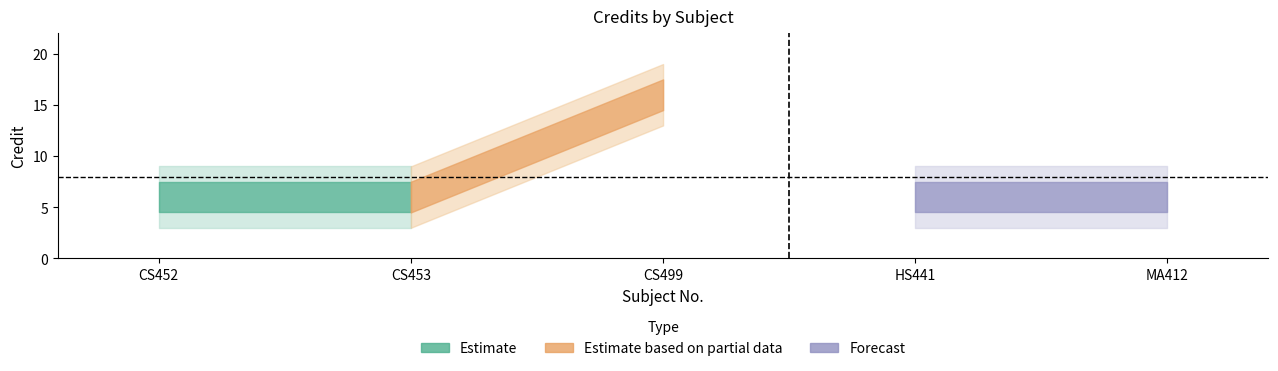

What is the label of the 5th point from the right?

CS452